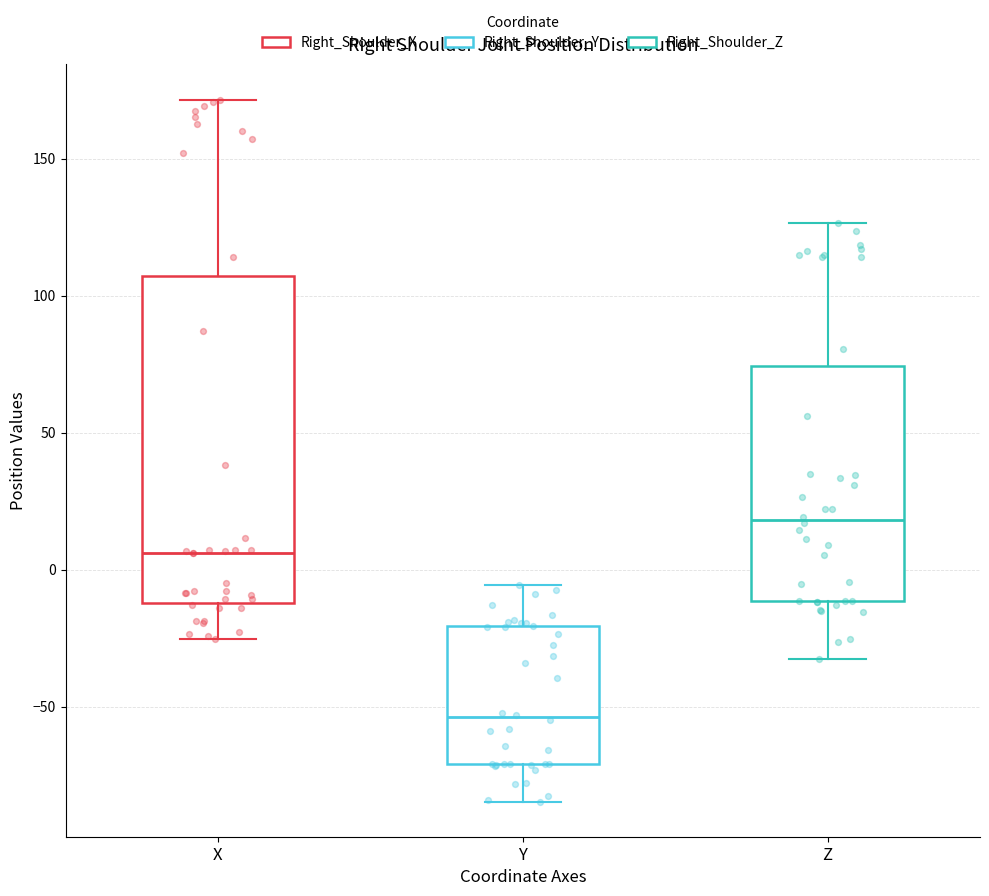

Where is the upper edge of the box for Y on the y-axis? The values are not printed on the chart, so give them approximately, as read against the axis.

-20